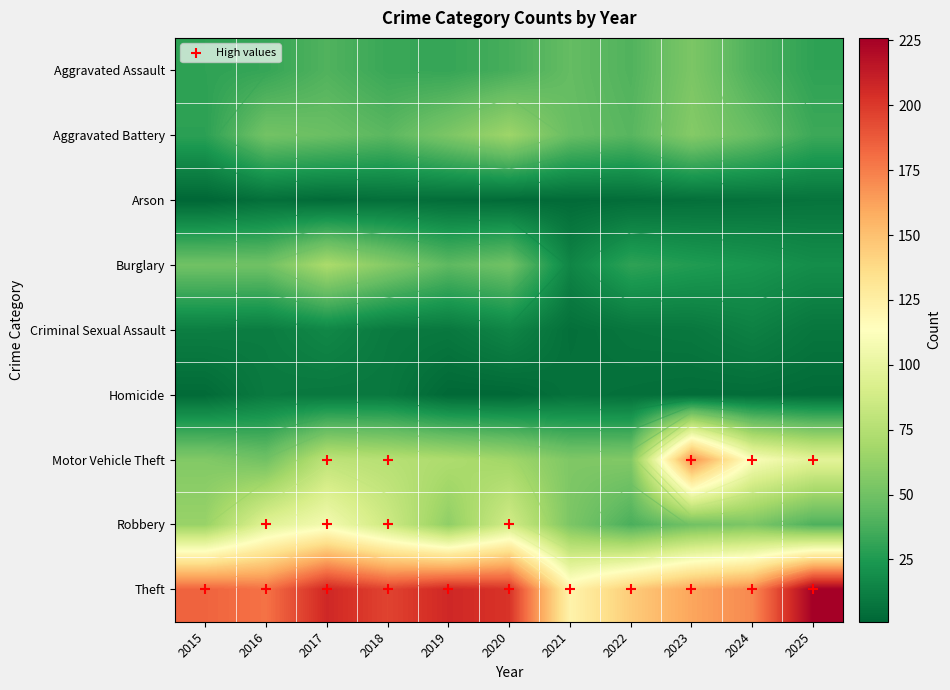

The Motor Vehicle Theft series shows 38 at 2021. True or false?

False